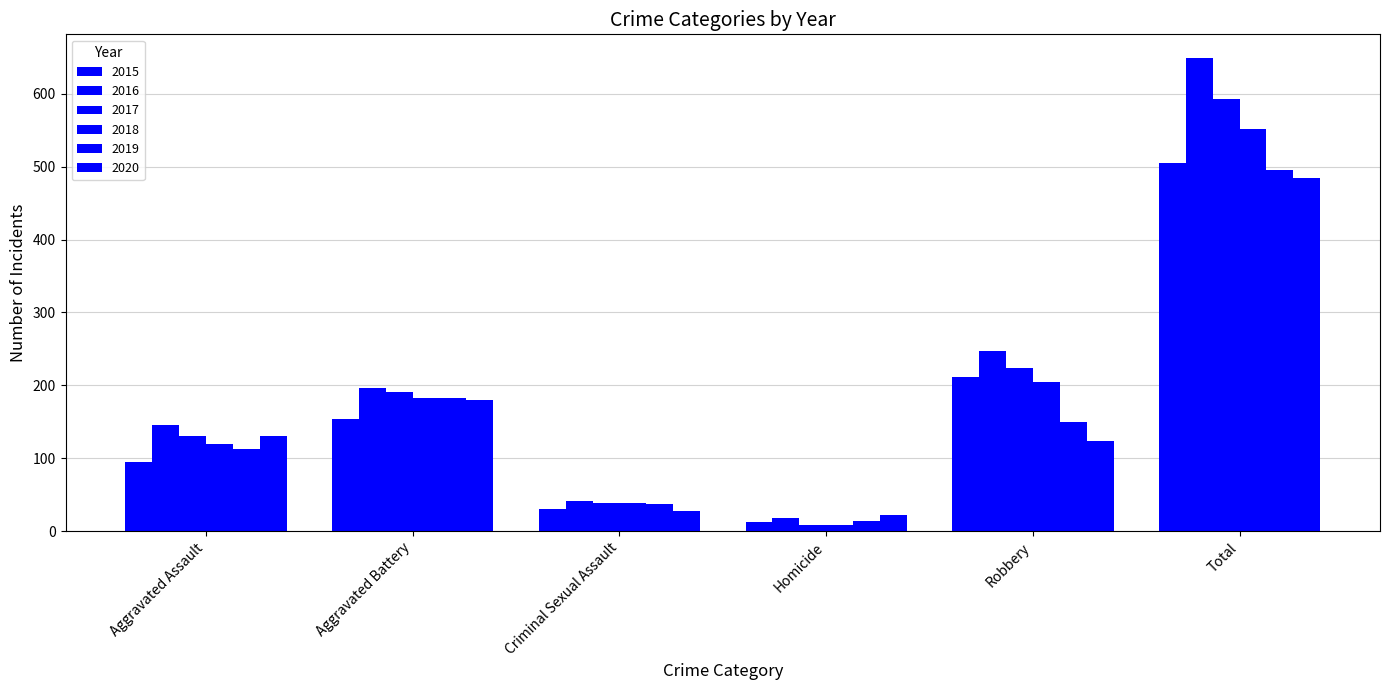

How many bars are there in each group?

6